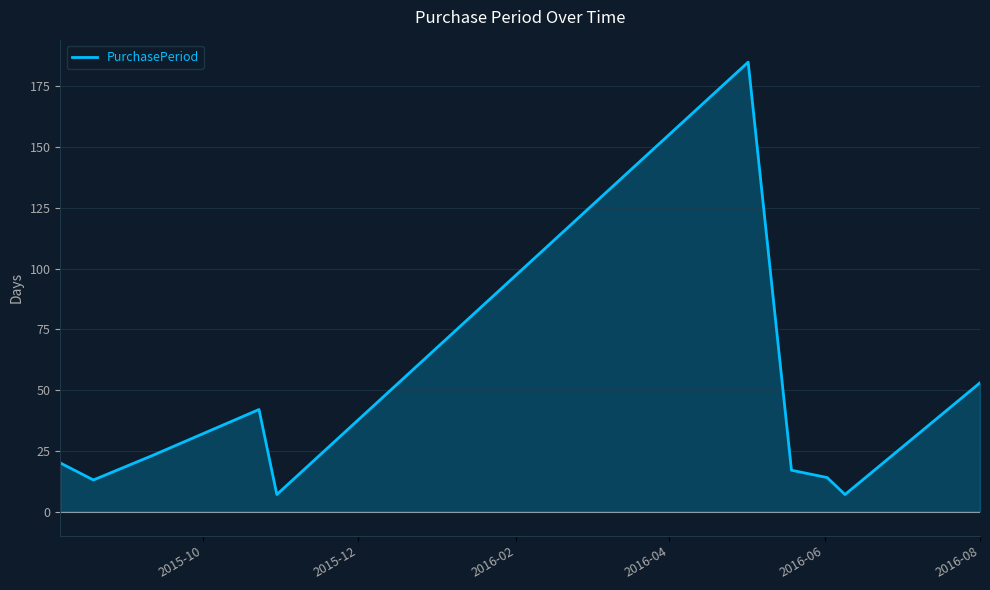

What is the maximum value shown in the chart?

185